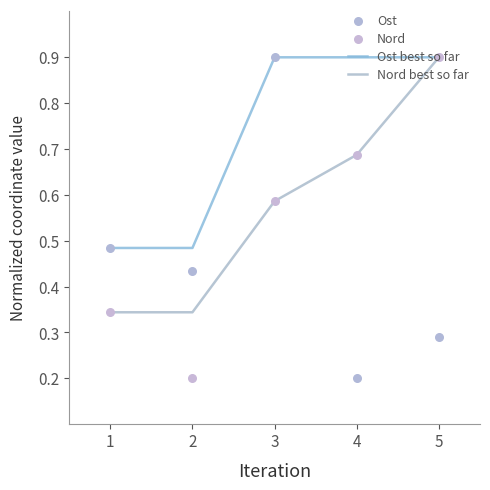

Which series reaches the maximum Y coordinate?

Ost best so far